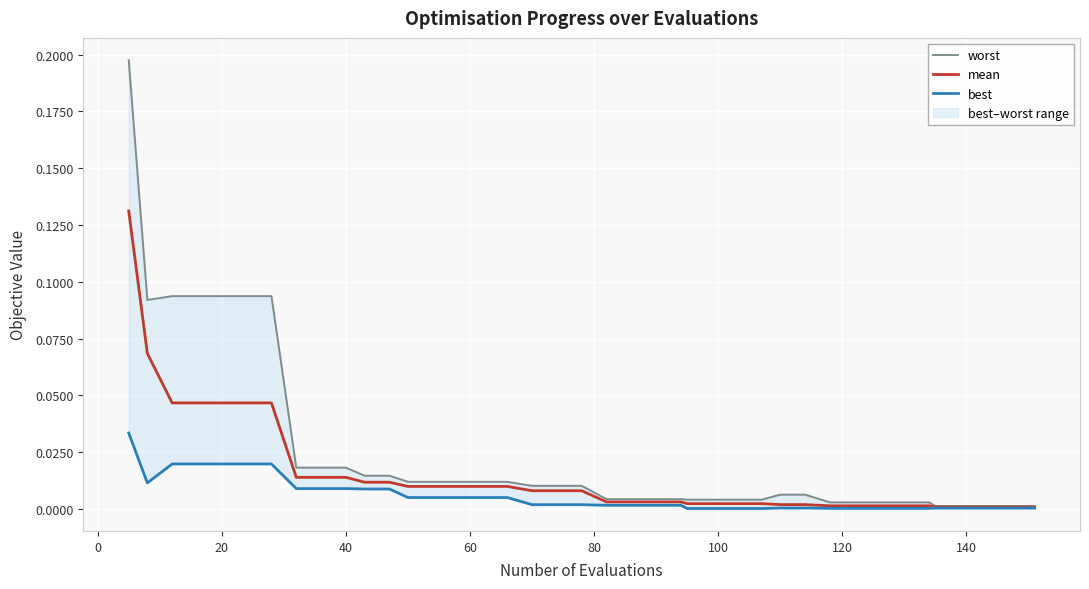

Is this an area chart (filled region under the line)?

No